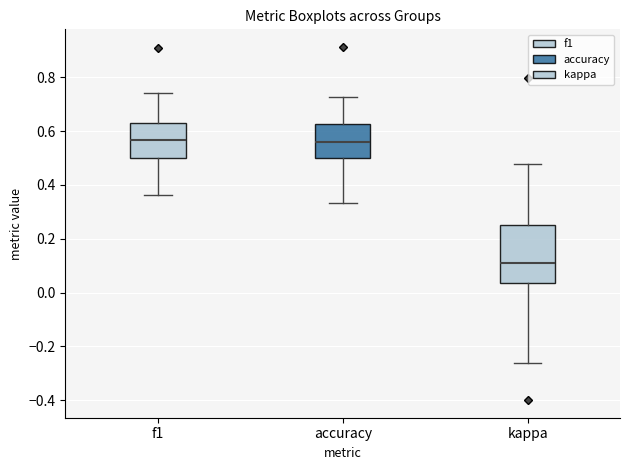

Where does the upper whisker of the box for kappa end on the y-axis? The values are not printed on the chart, so give them approximately, as read against the axis.

0.48